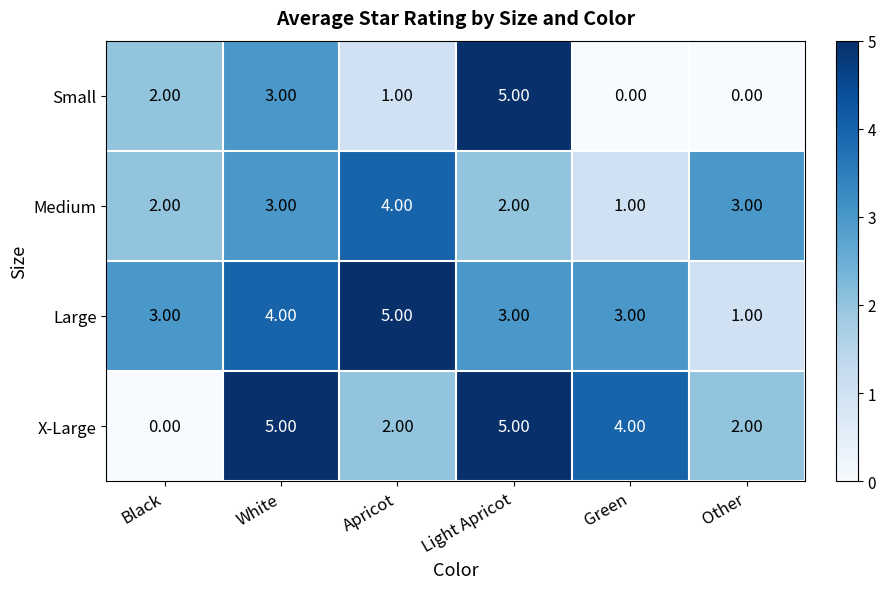

What is the difference between the highest and lowest values at Light Apricot?

3